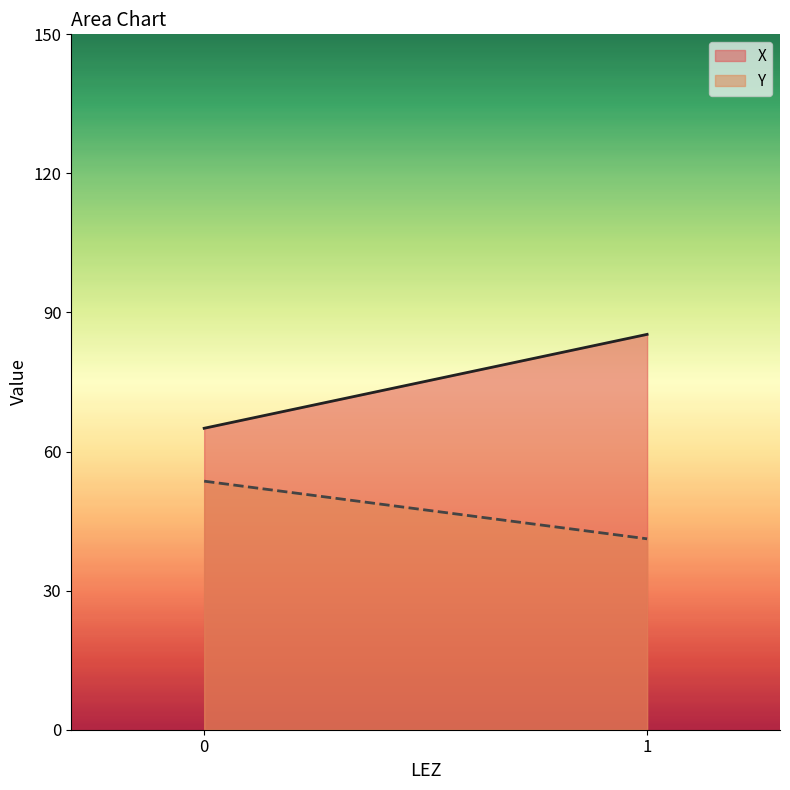

What is the difference between the highest and lowest values at 0?

11.4